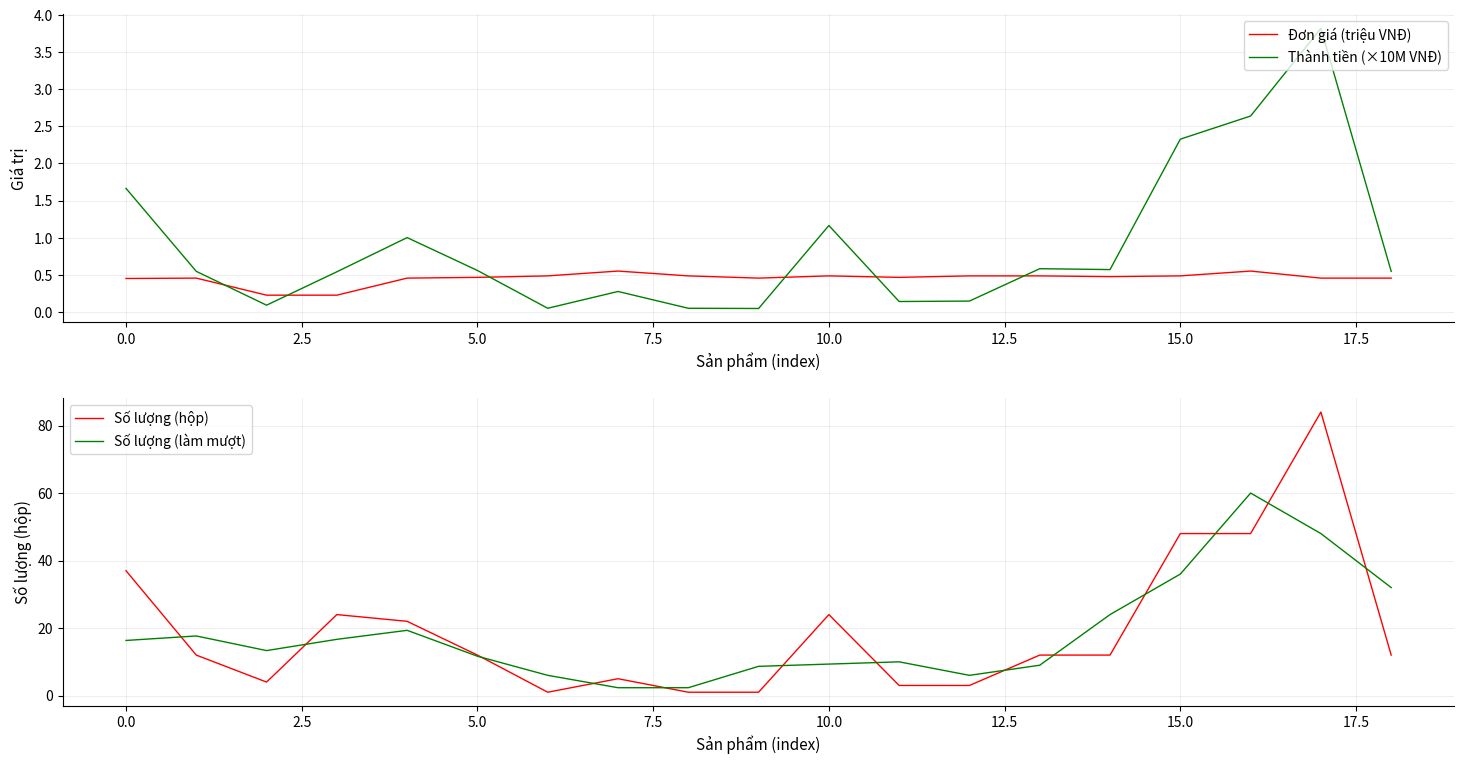

True or false: Đơn giá (triệu VNĐ) and Thành tiền (×10M VNĐ) cross at least once.

True